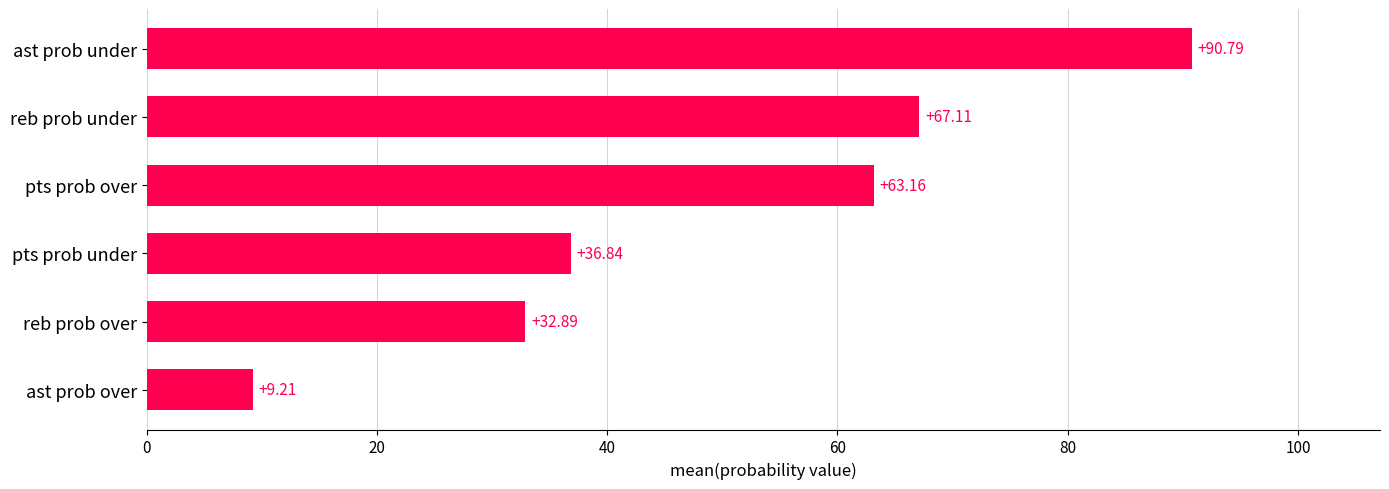

What is the label of the 2nd bar from the top?

reb prob under